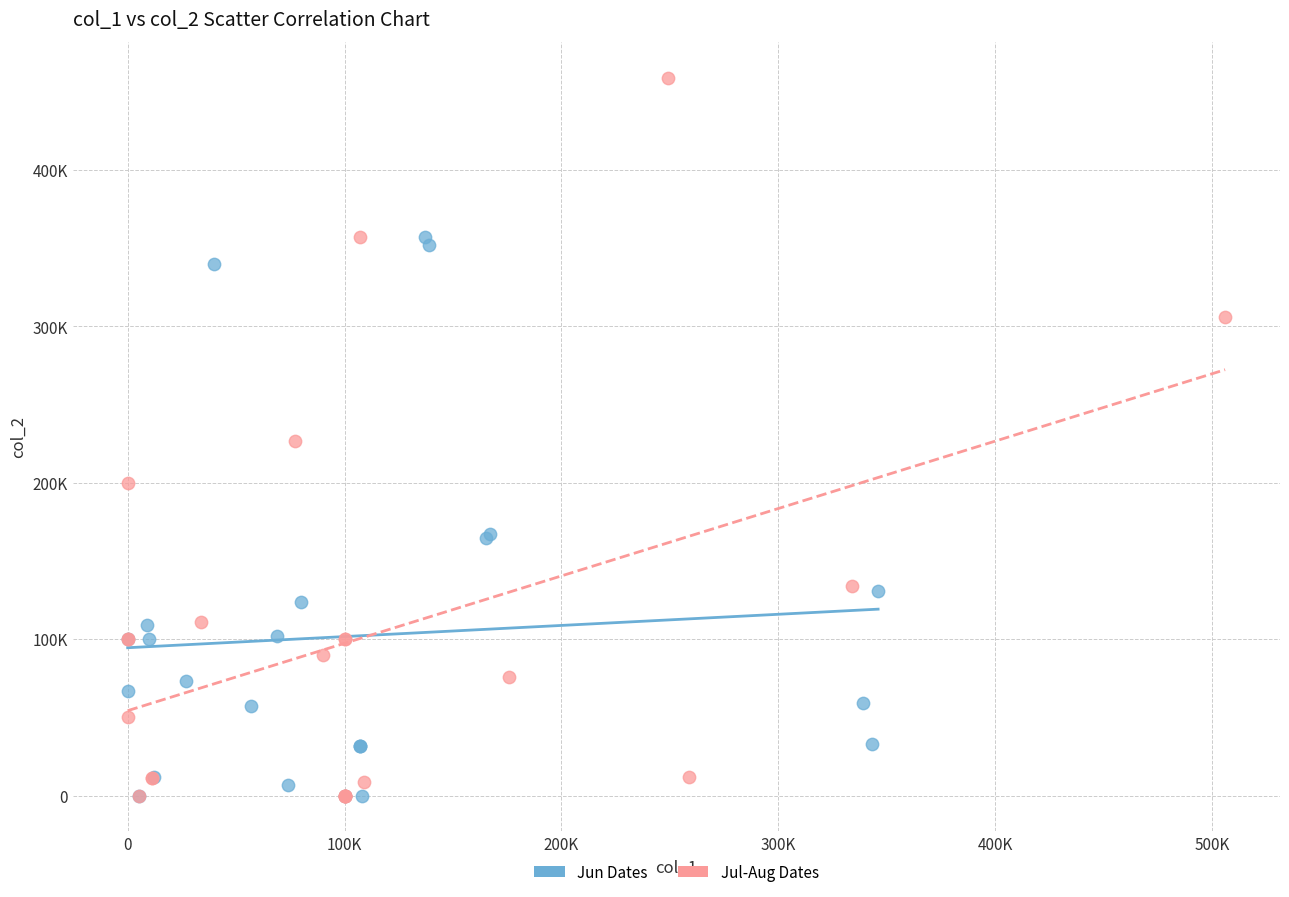

Which series contains the highest Y value?

Jul-Aug Dates